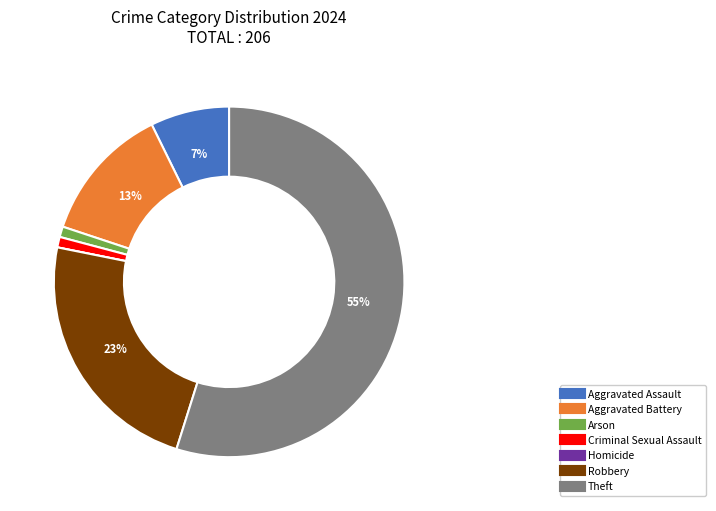

To the nearest percent, what is the difference between the Aggravated Battery and Theft slice percentages?

42%